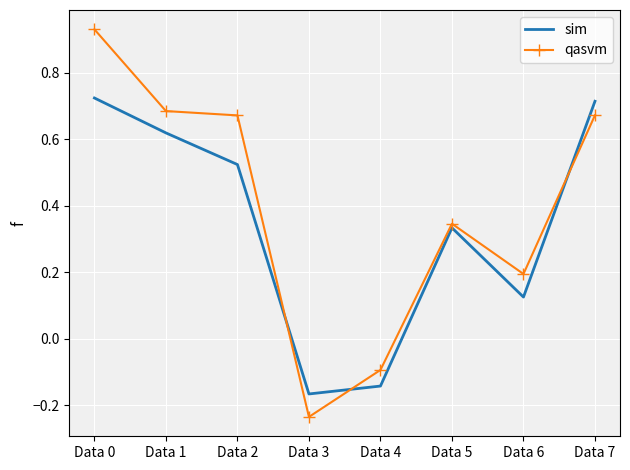

Which category has the lowest value across all series?

Data 3